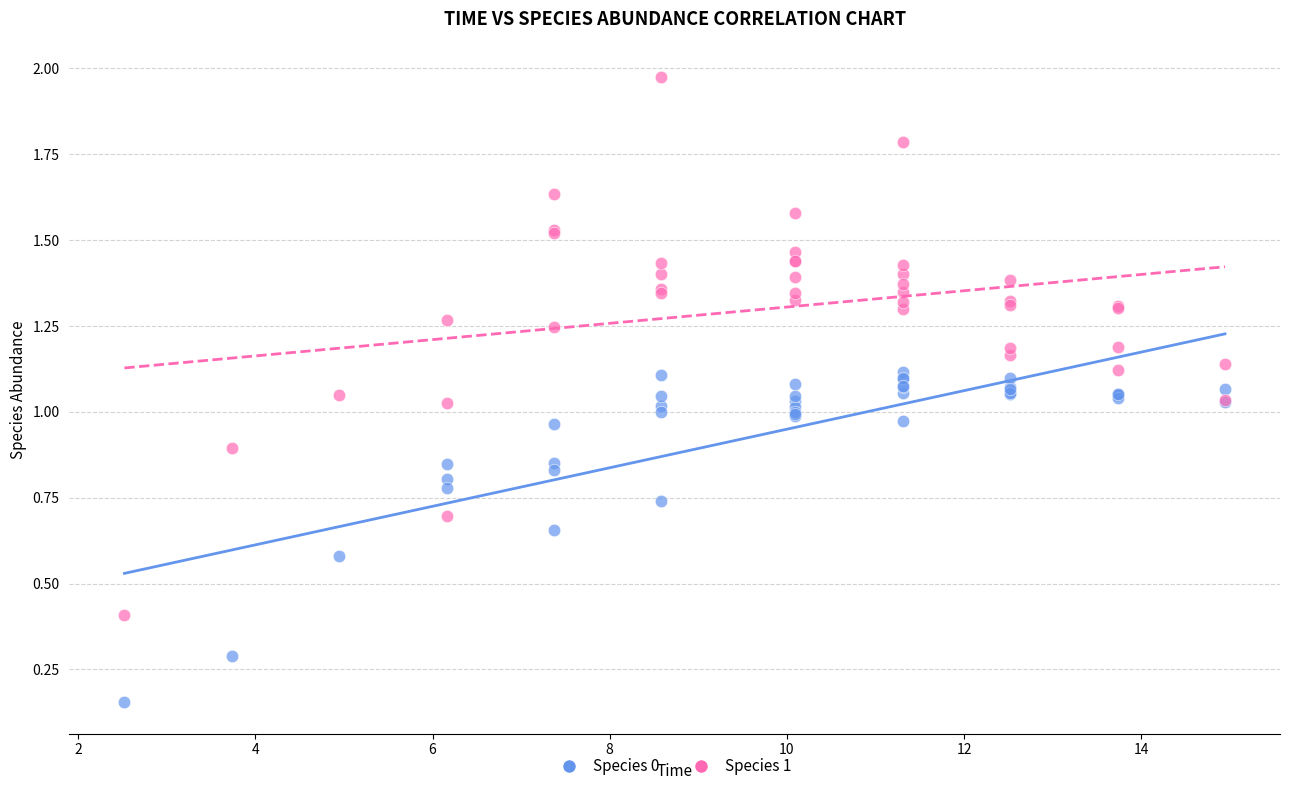

What is the X range (max minus min) for the scatter plot?

12.4